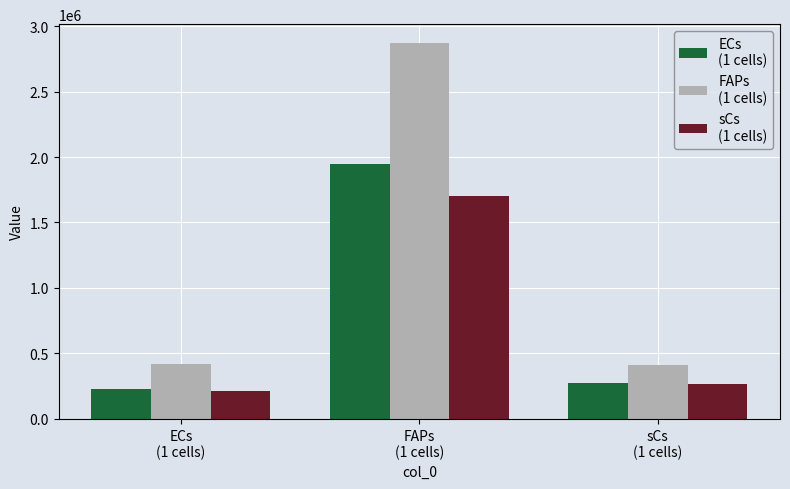

What is the greatest value displayed?

2871247.3